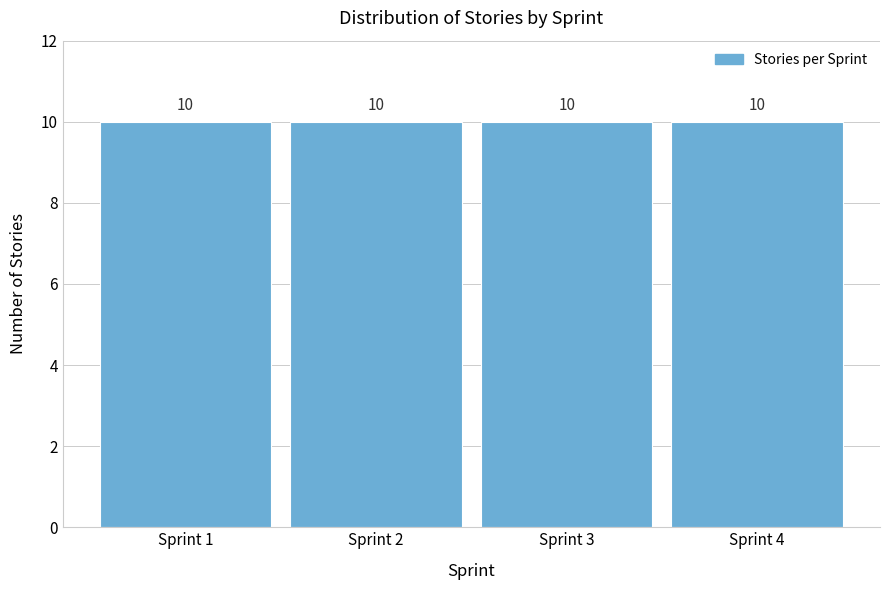

Reading left to right, list every bar in this chart as the range it spans on the x-axis followed by its height.

0.5 to 1.5: 10
1.5 to 2.5: 10
2.5 to 3.5: 10
3.5 to 4.5: 10